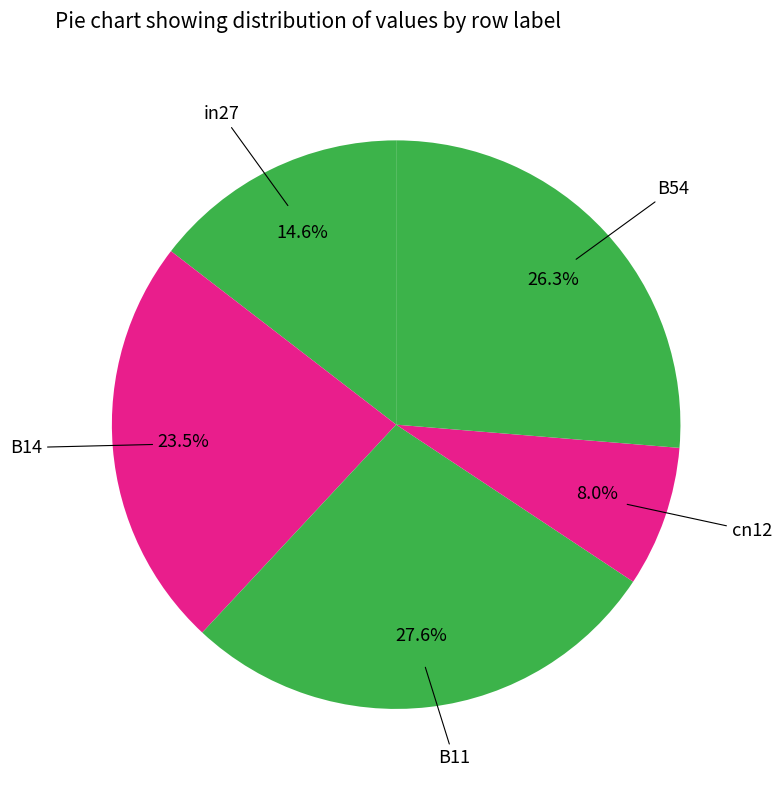

Which category has the biggest portion of the pie?

B11